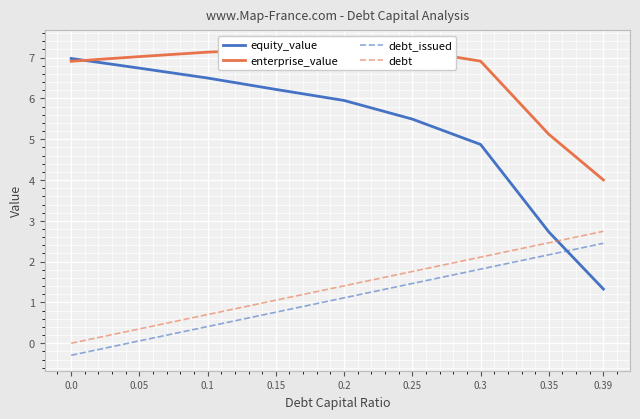

The value of enterprise_value at 0.0 is 11.2. True or false?

False